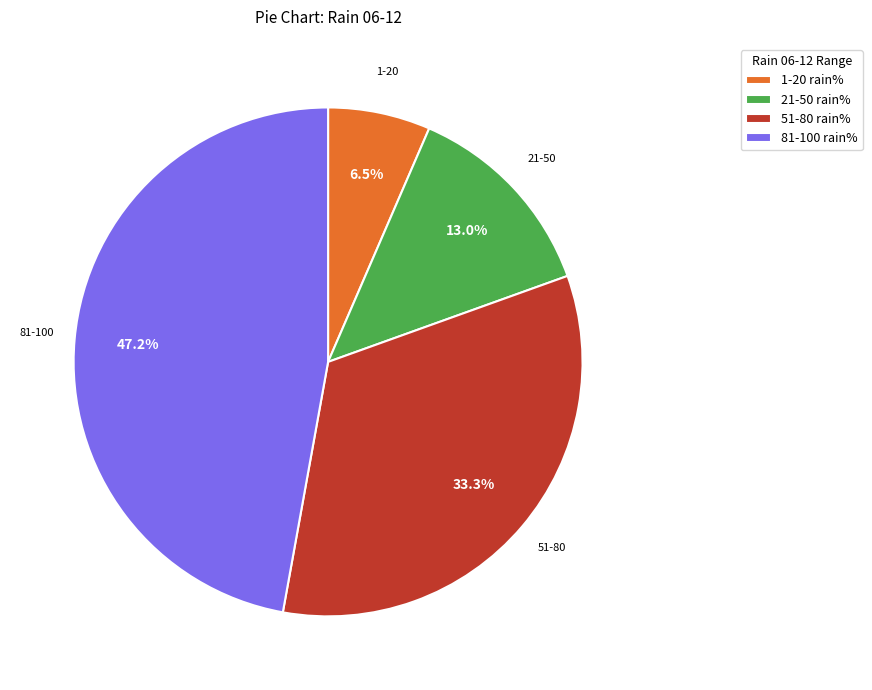

Do 1-20 rain% and 21-50 rain% together represent more than half of the pie?

No